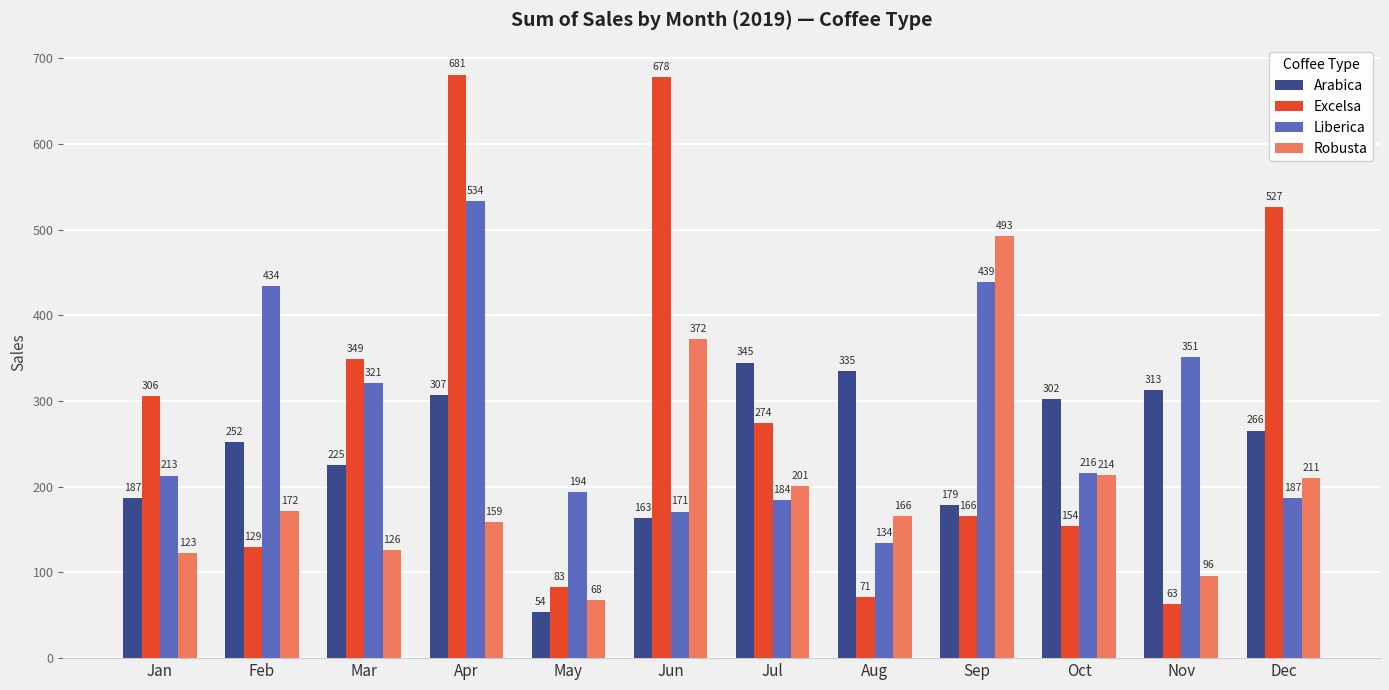

At which category does the chart reach its minimum across all series?

May